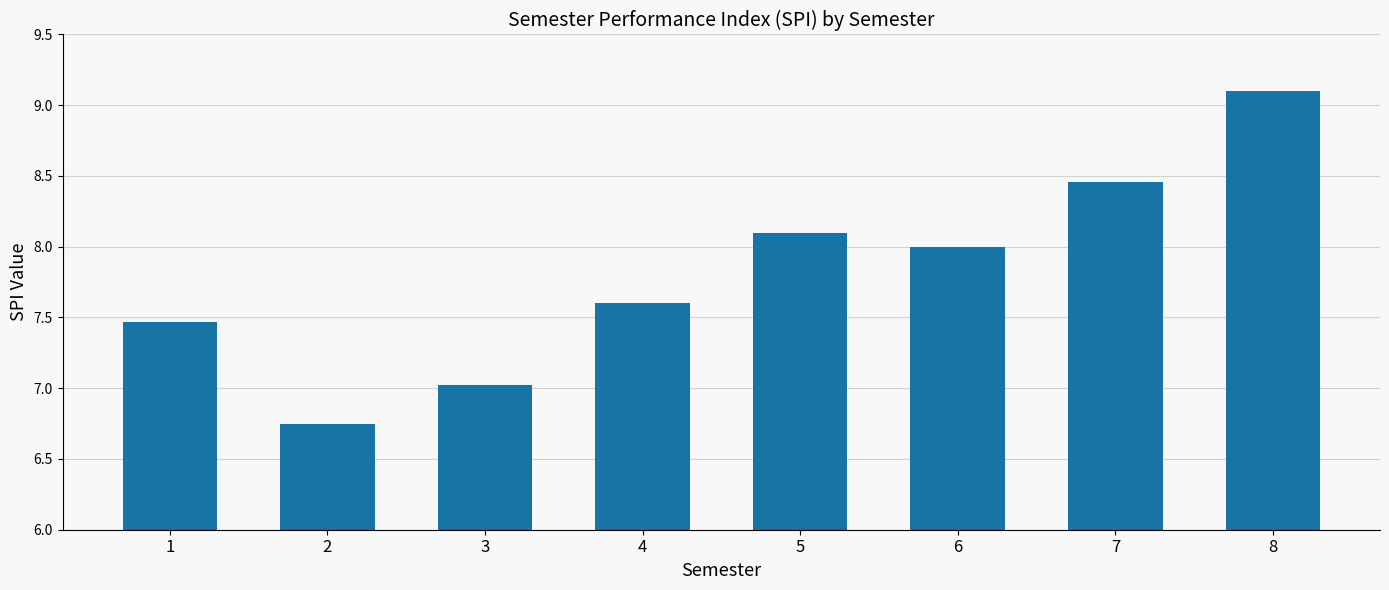

What is the ratio of the value at 3 to the value at 6?

0.9